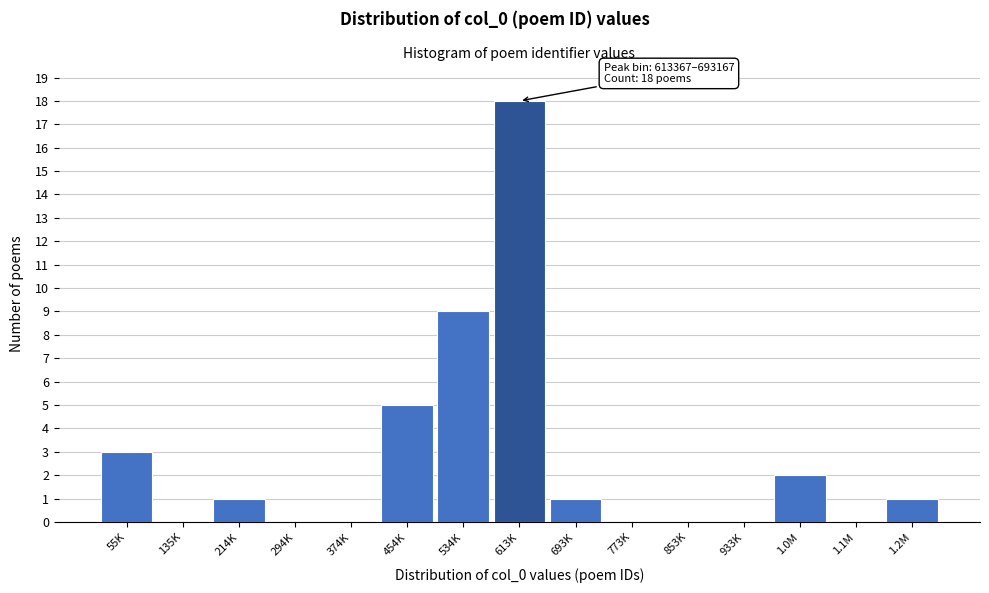

Reading left to right, extract all data points from this chart.

55K=3	135K=0	214K=1	294K=0	374K=0	454K=5	534K=9	613K=18	693K=1	773K=0	853K=0	933K=0	1.0M=2	1.1M=0	1.2M=1